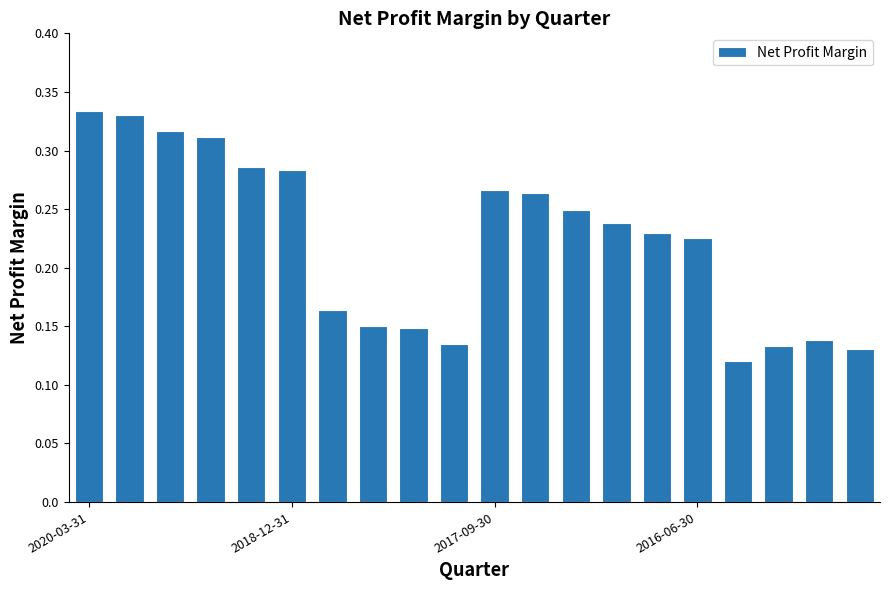

What is the sum of all values?

4.5